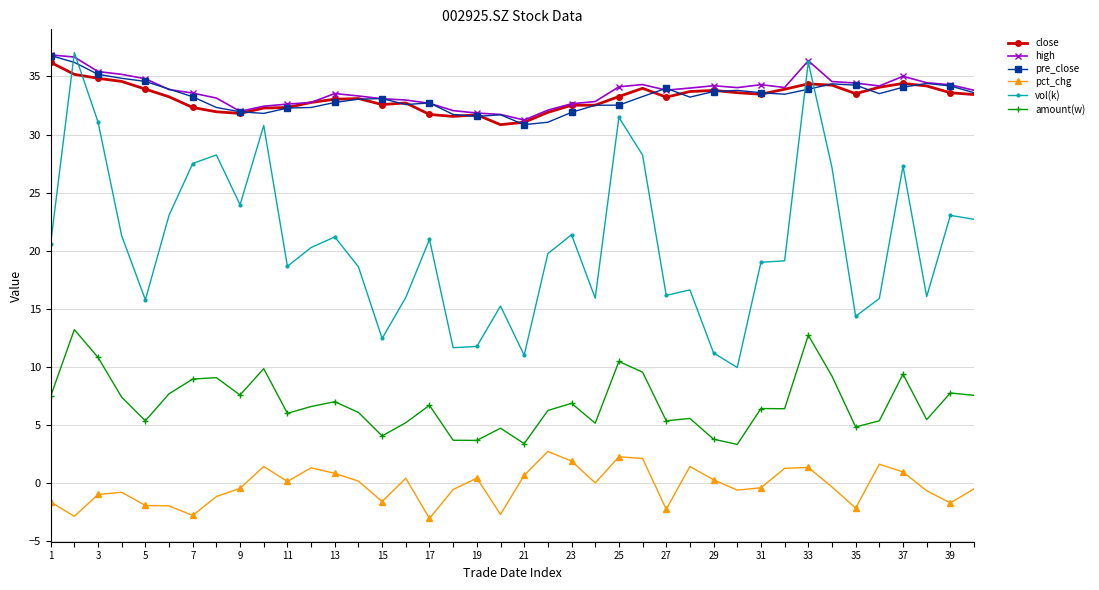

How many times do vol(k) and close cross each other?

4